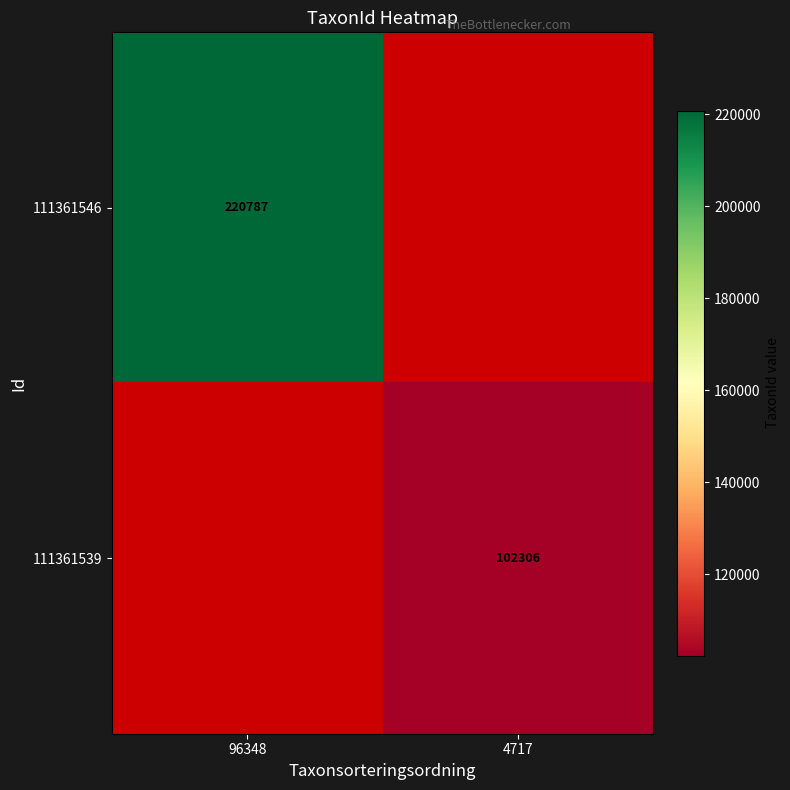

The 111361546 series shows 220787 at 96348. True or false?

True